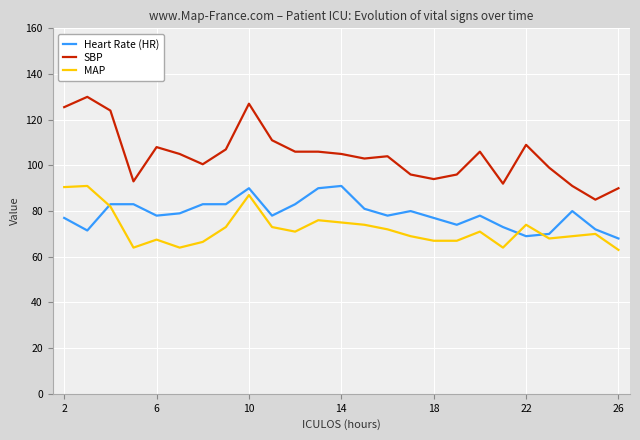

True or false: MAP and SBP intersect in this chart.

False